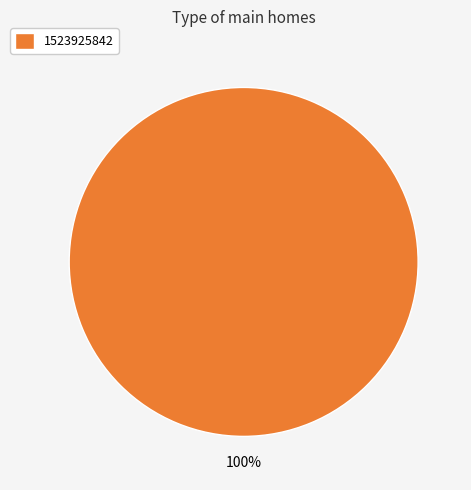

The 1523925842 slice represents 100% of the pie. True or false?

True